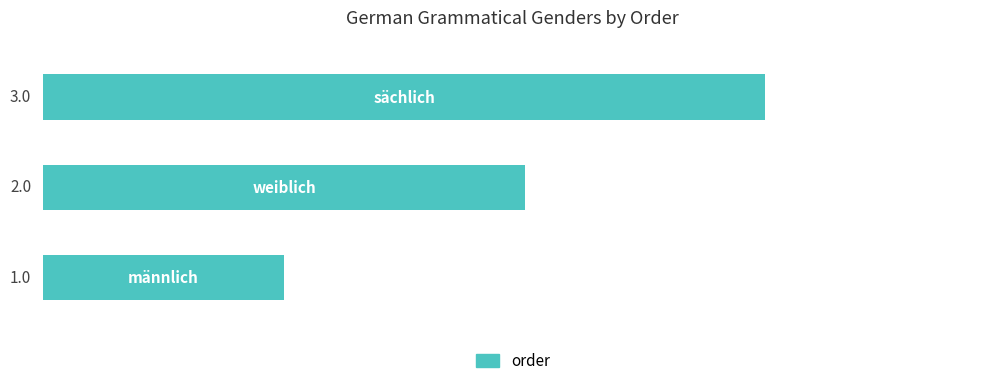

Count the number of categories in the chart.

3